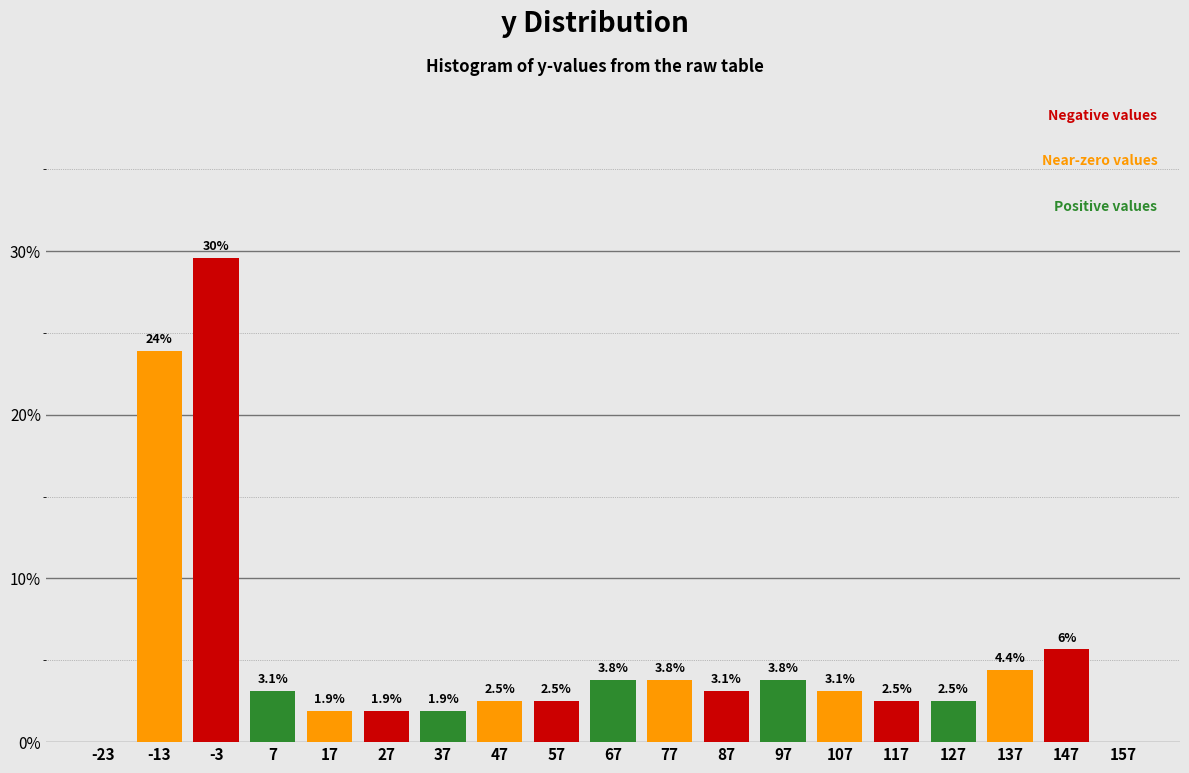

What is the sum of all values?

100.0